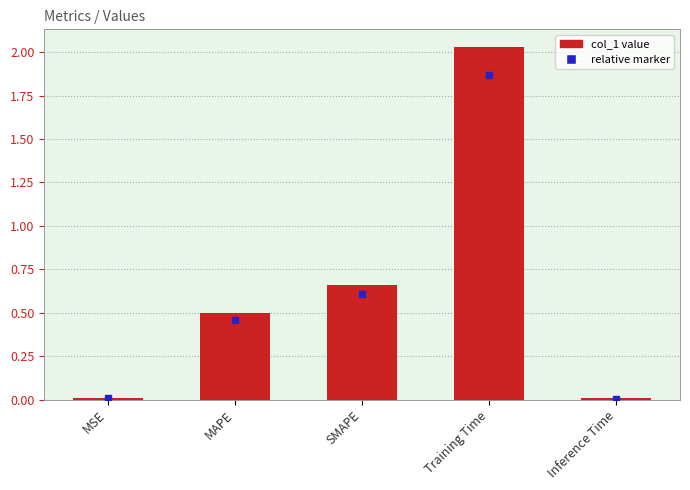

What is the sum of the values at SMAPE and MAPE?

1.2